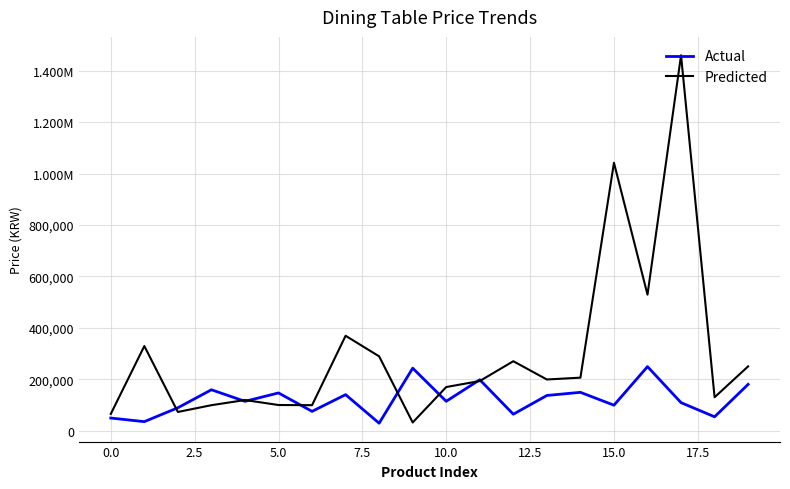

What is the value of the Actual point at the 19th from the left?

53900